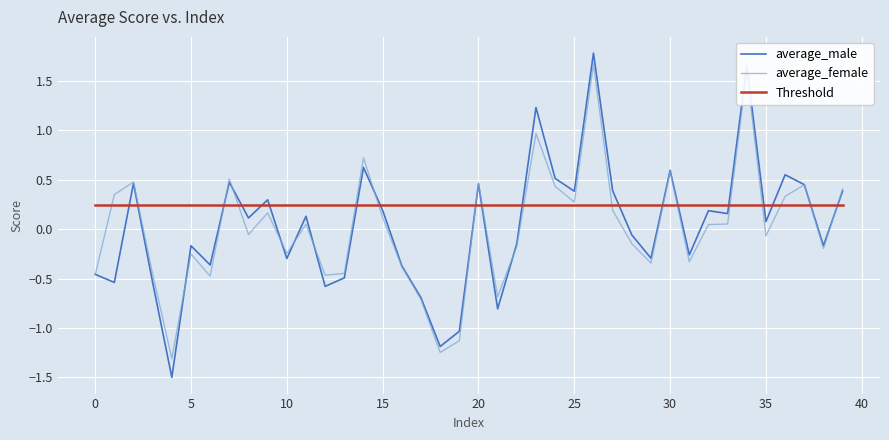

Which series has the largest total across all categories?

Threshold